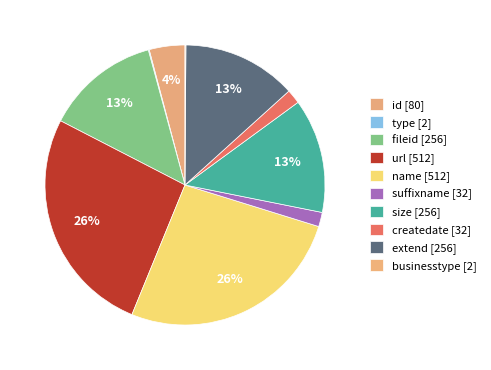

Which category has the smallest portion of the pie?

type